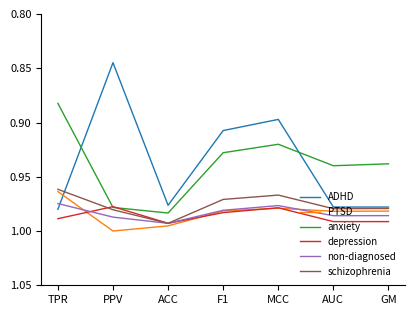

True or false: depression has a value of 1.0 at ACC.

True